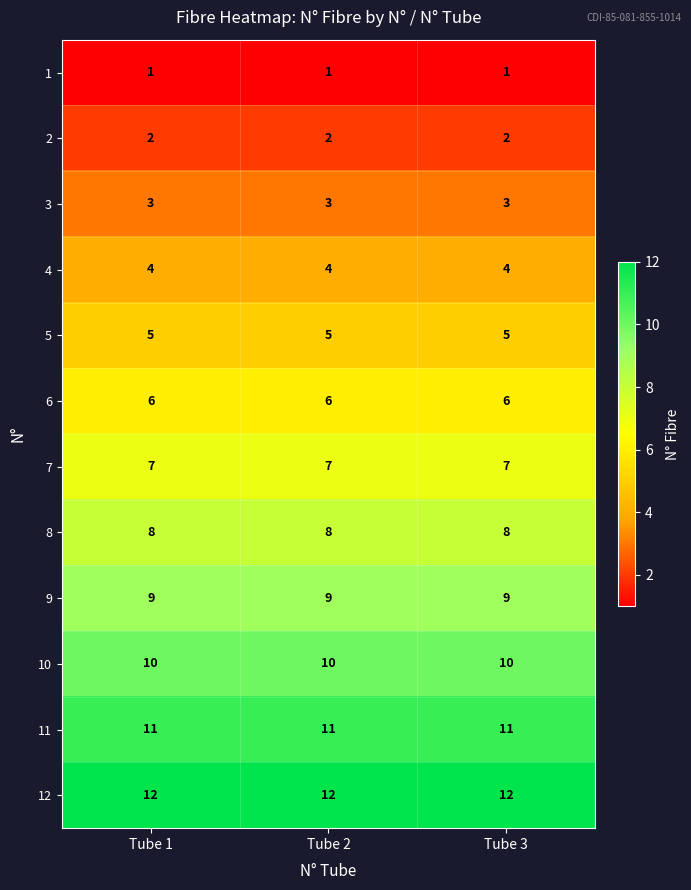

What is the spread (max minus min) of values at Tube 2?

11